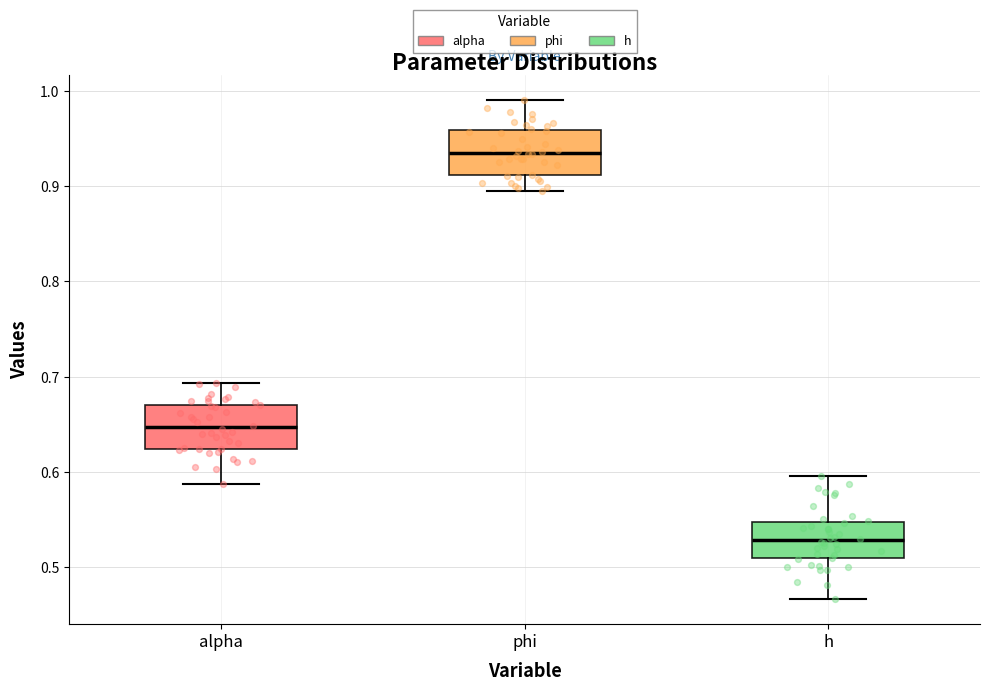

Where does the median line of the box for alpha sit on the y-axis? The values are not printed on the chart, so give them approximately, as read against the axis.

0.65